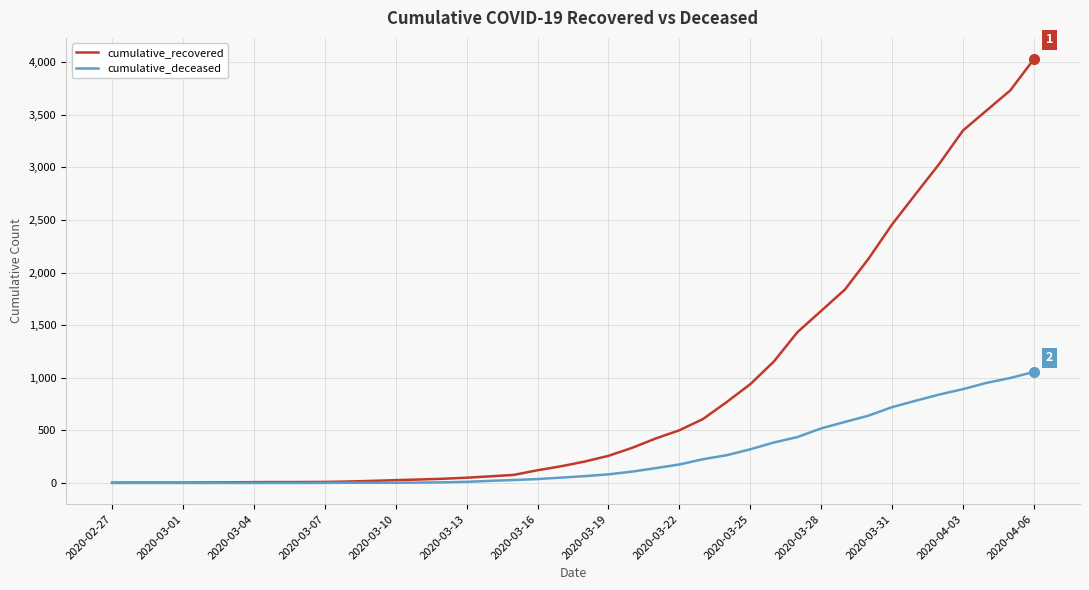

Which series has the largest total across all categories?

cumulative_recovered